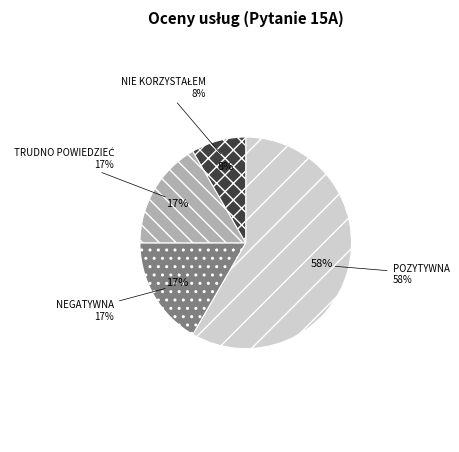

Which category accounts for the majority?

POZYTYWNA